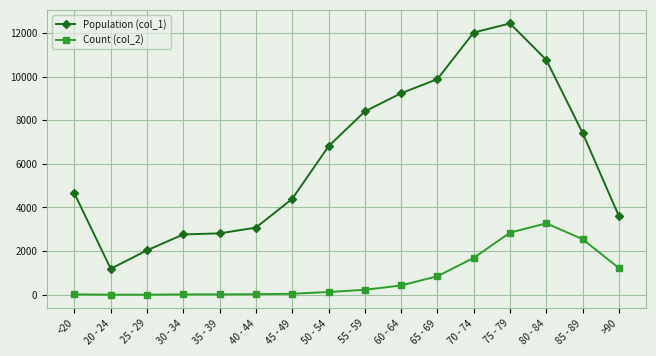

At which category does Population (col_1) reach its first local valley?

20 - 24